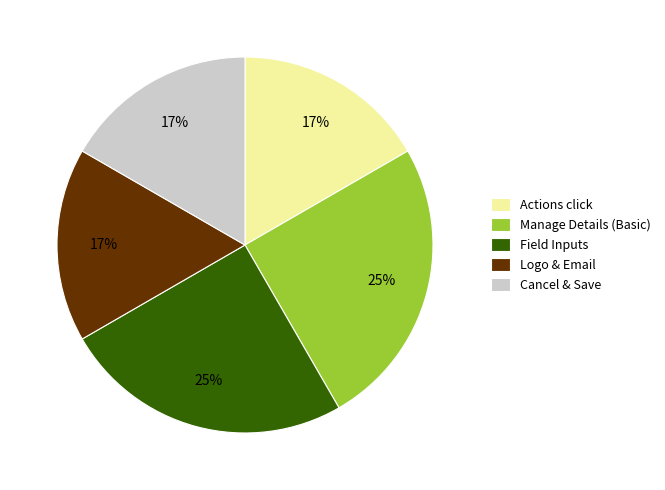

Do Logo & Email and Cancel & Save together represent more than half of the pie?

No